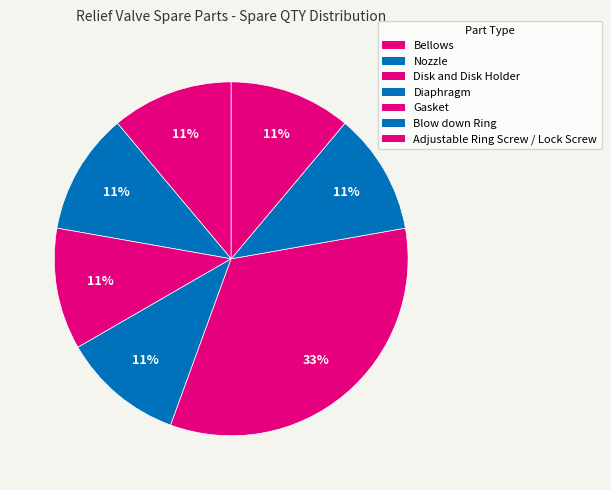

To the nearest percent, what is the difference between the largest and smallest slice percentages?

22%